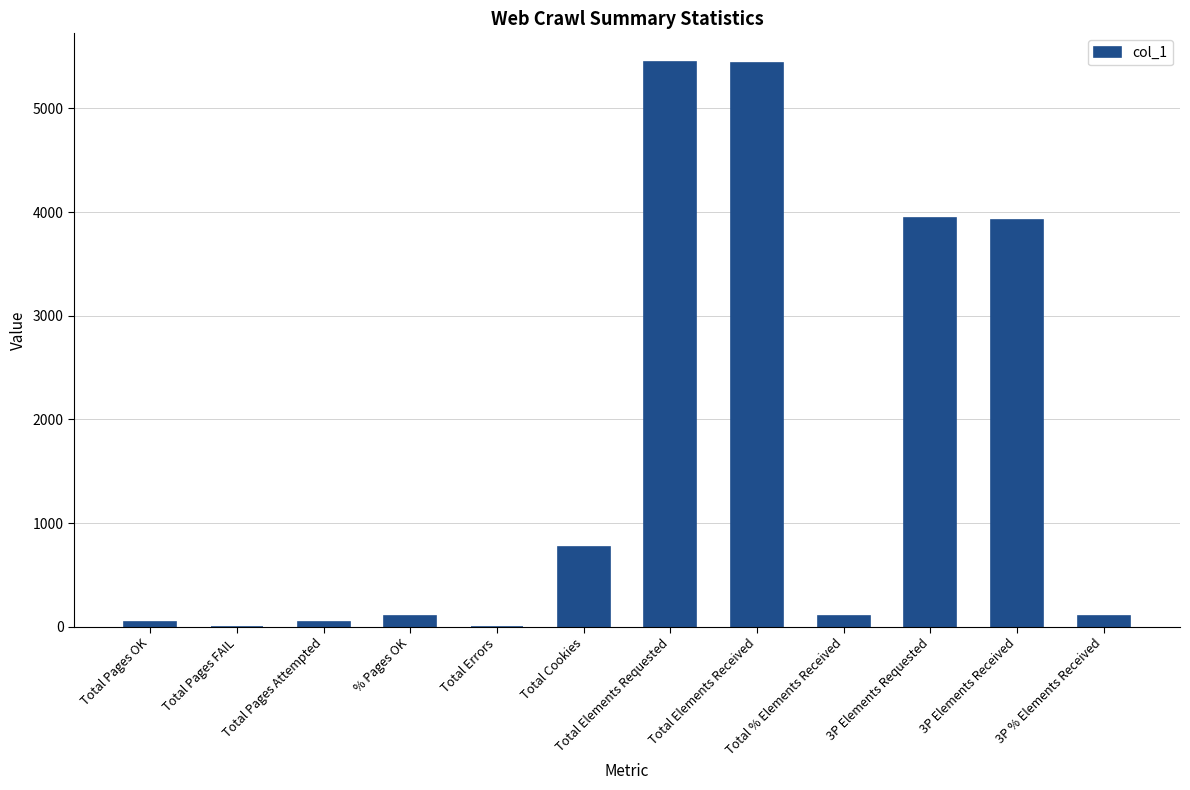

True or false: the data shows 773.0 at Total Cookies.

True